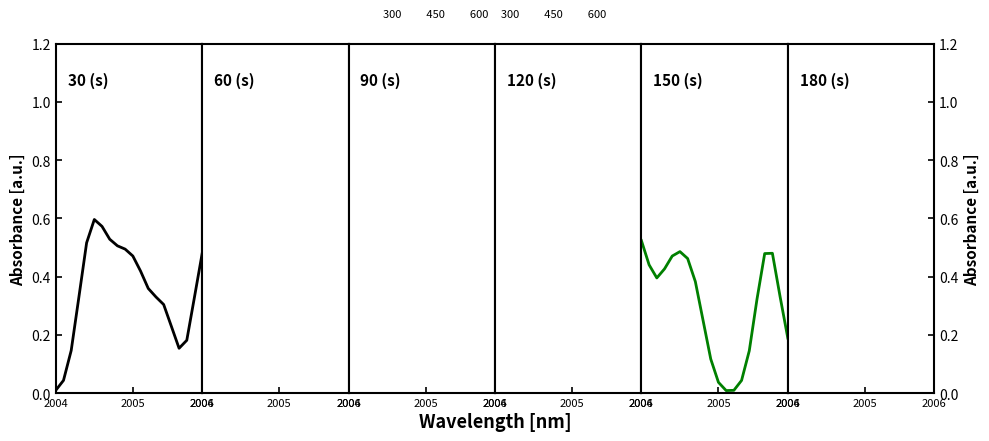

Rank the series by their maximum value, from lowest to highest.

Asset 5, Asset 6, Asset 7, Asset 9, Asset 8, Asset 4